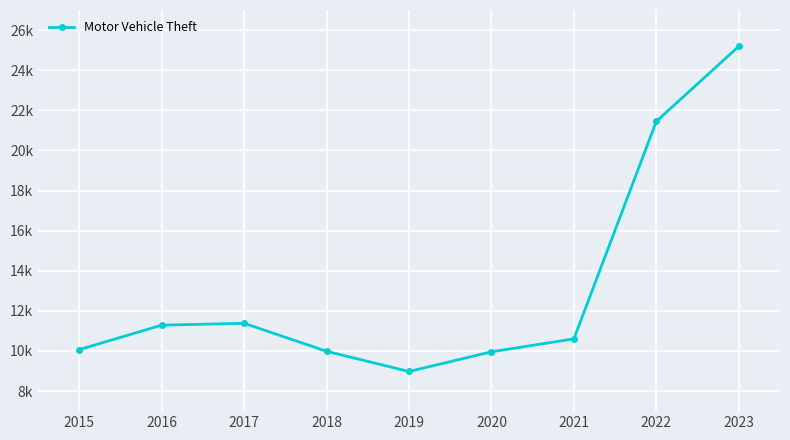

How many interior local peaks (higher than both neighbors) does the data have?

1